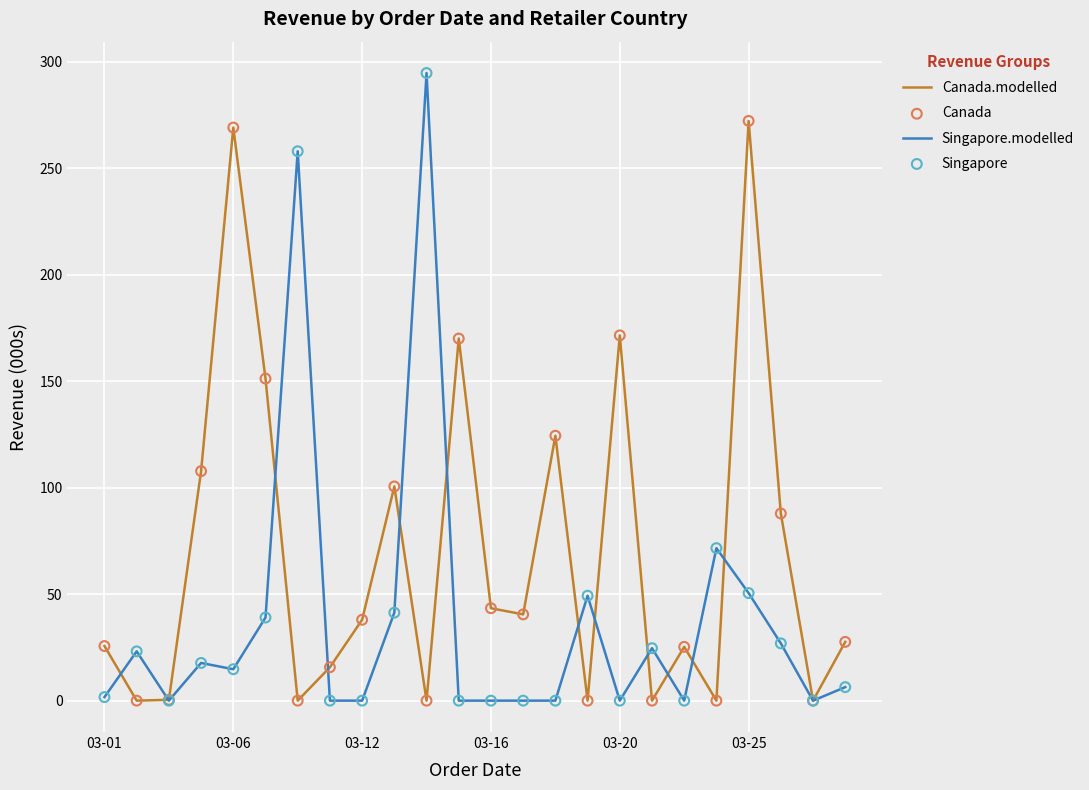

Which series has the largest total across all categories?

Canada.modelled